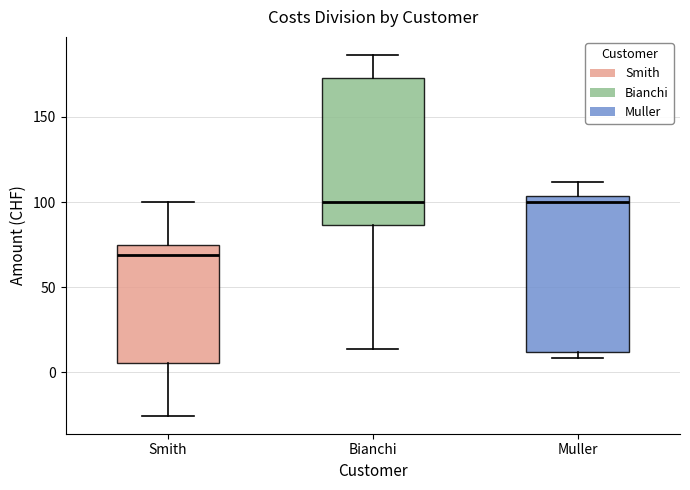

Which box has the lowest median line?

Smith